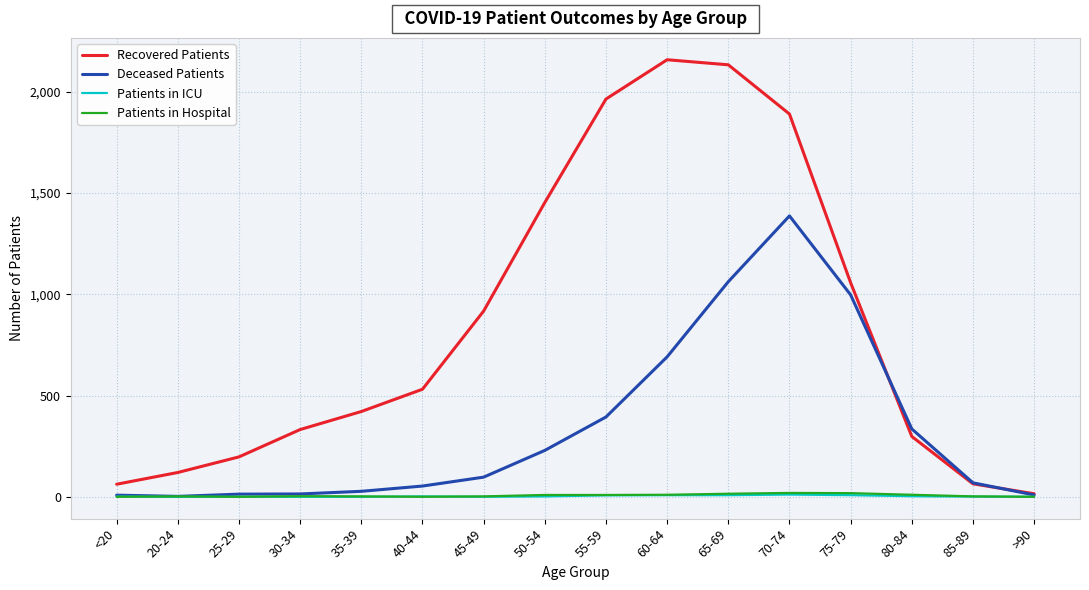

What are all the series names shown in the legend?

Recovered Patients, Deceased Patients, Patients in ICU, Patients in Hospital